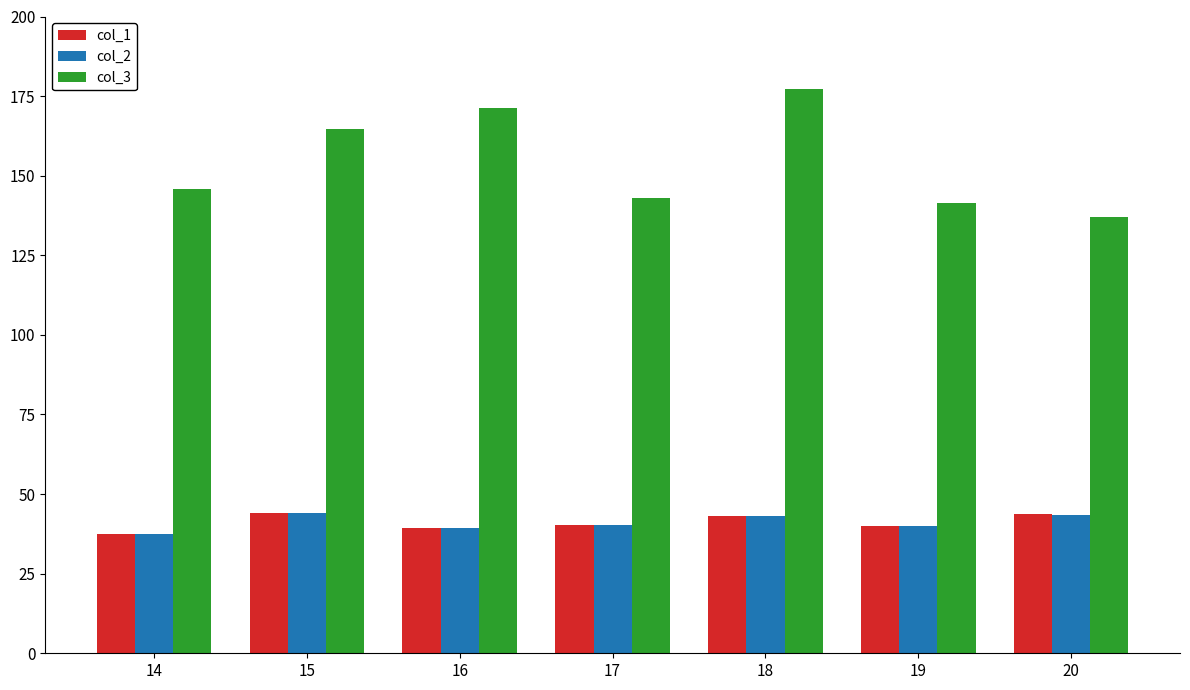

What is the difference between the second highest and minimum values in the col_2 series?

6.2